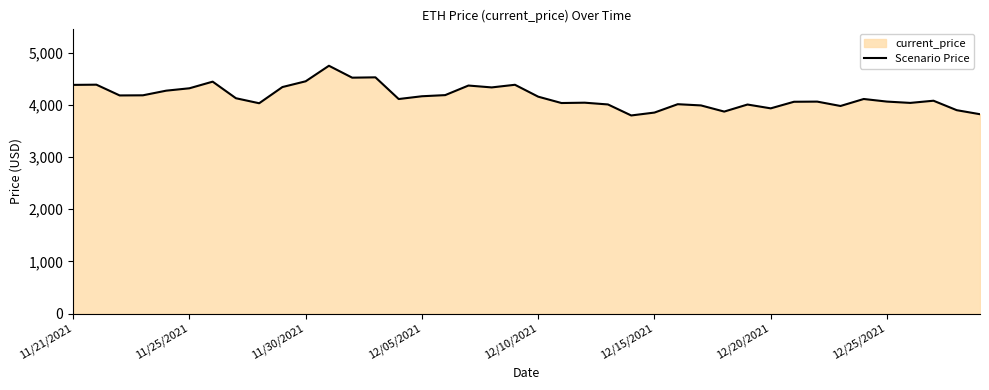

What is the difference between the maximum and minimum values?

952.1